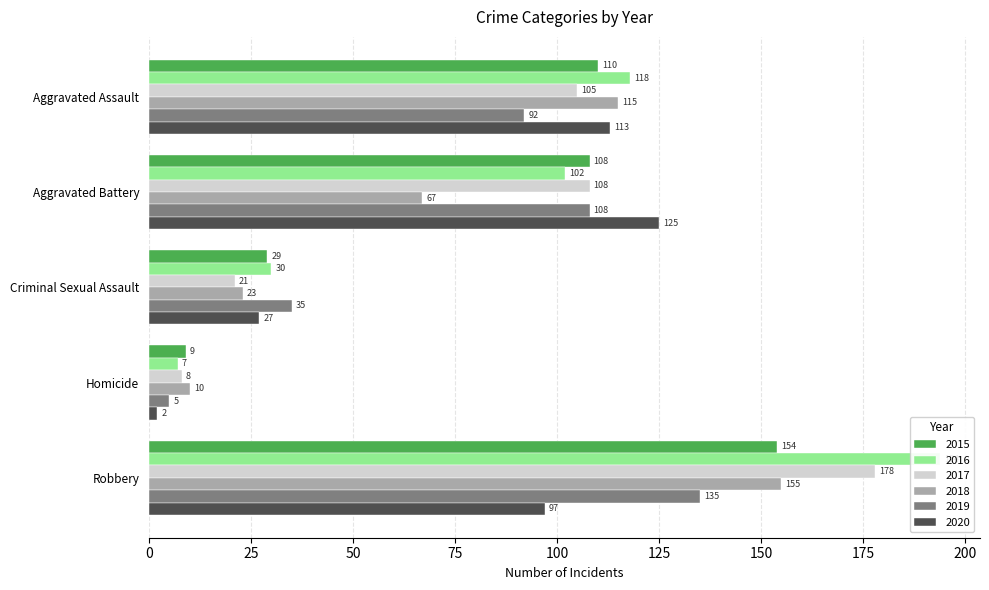

List the labels in order of 2018 value, largest first.

Robbery, Aggravated Assault, Aggravated Battery, Criminal Sexual Assault, Homicide